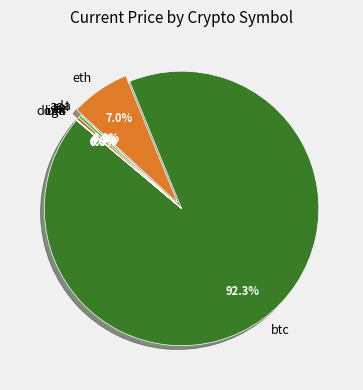

Does any single category account for the majority?

Yes